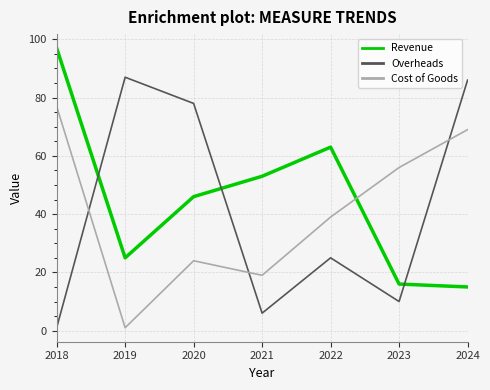

Count the number of data series in this chart.

3